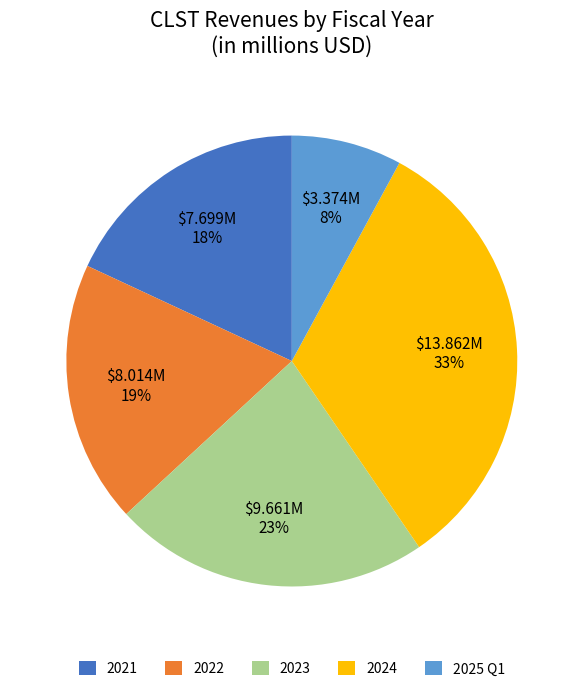

True or false: 2023 accounts for 23% of the total.

True